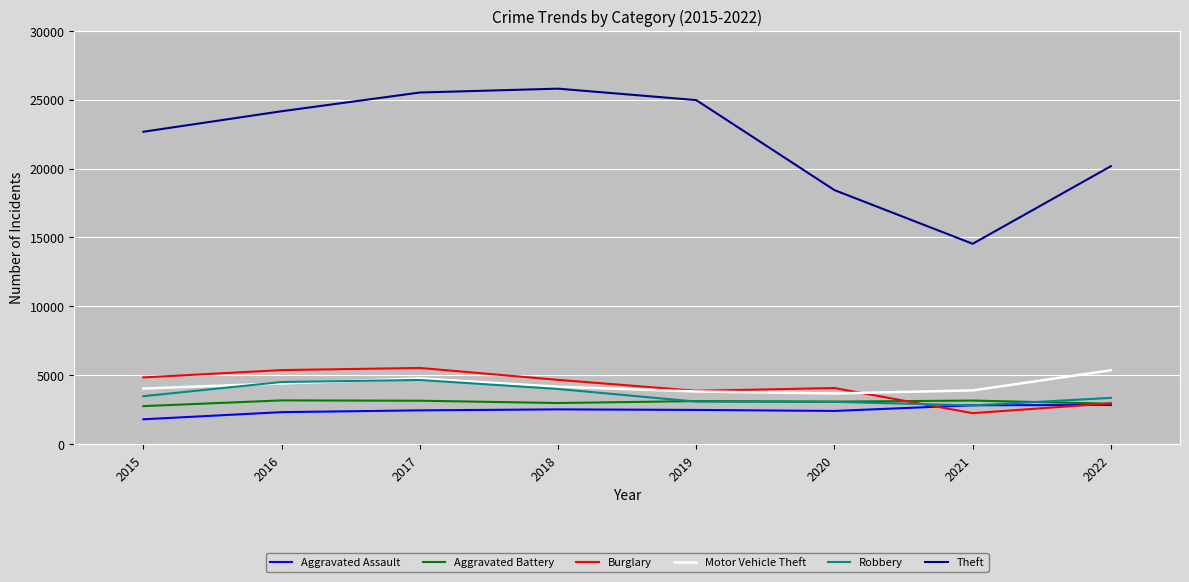

The value of Motor Vehicle Theft at 2018 is 5870. True or false?

False